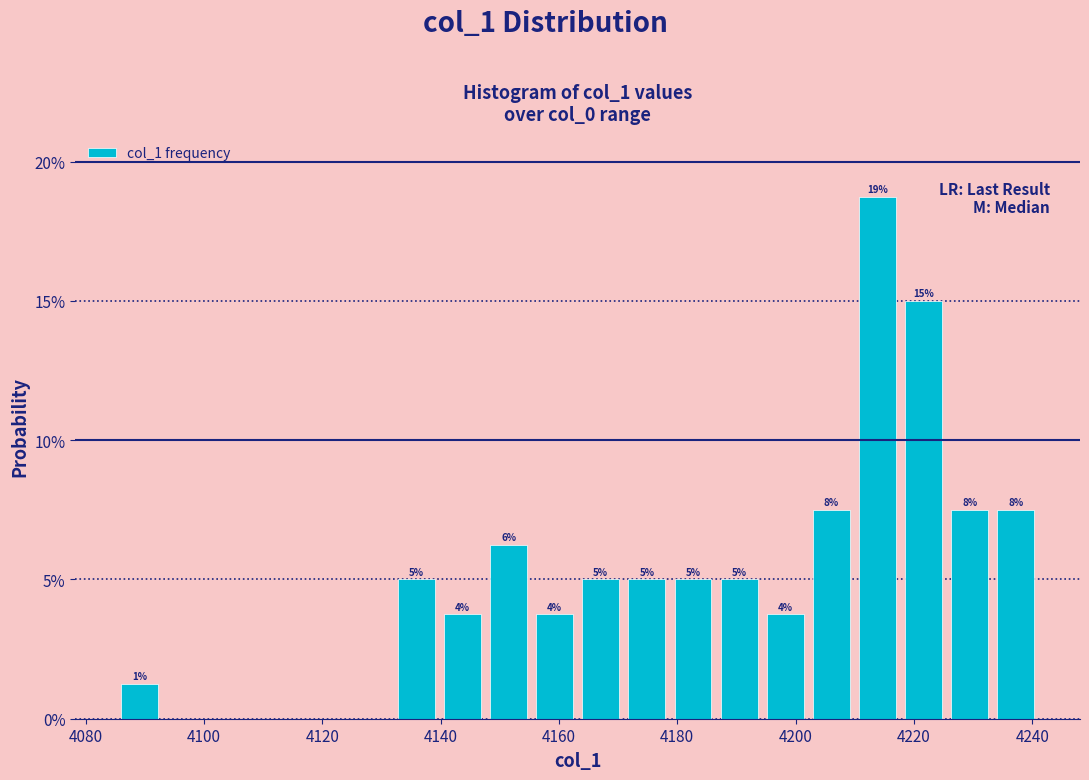

Read against the x-axis, roughly where is the centre of the tallest bar?

4214